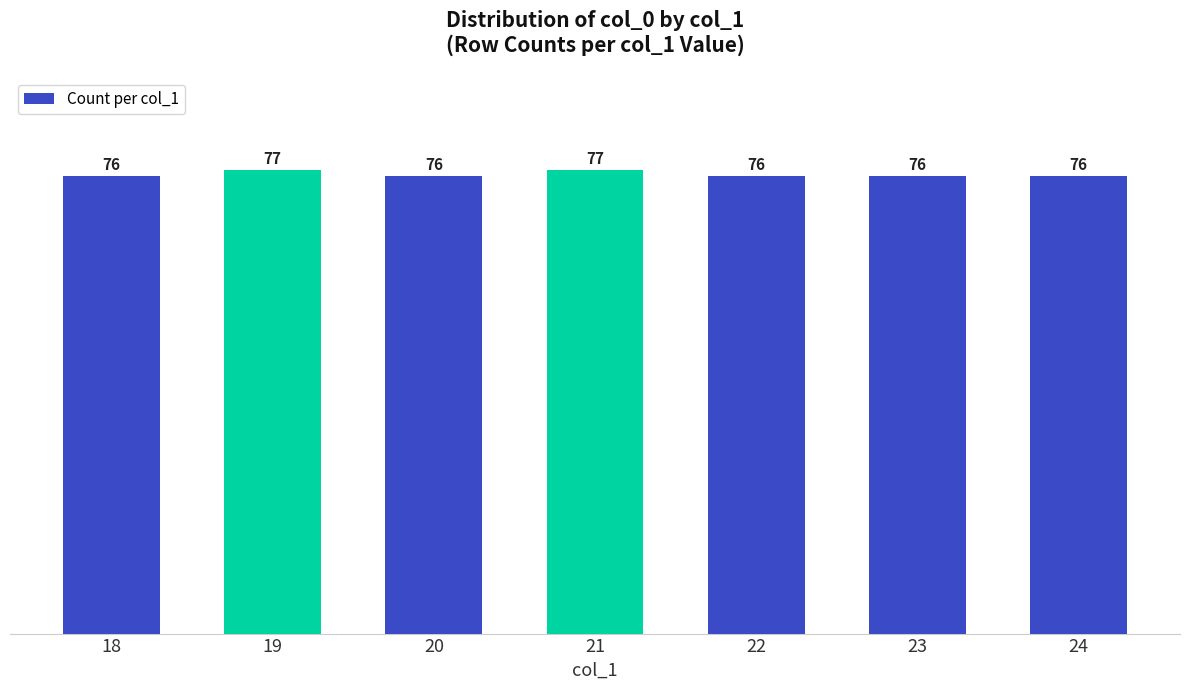

How many bars are there in total?

7